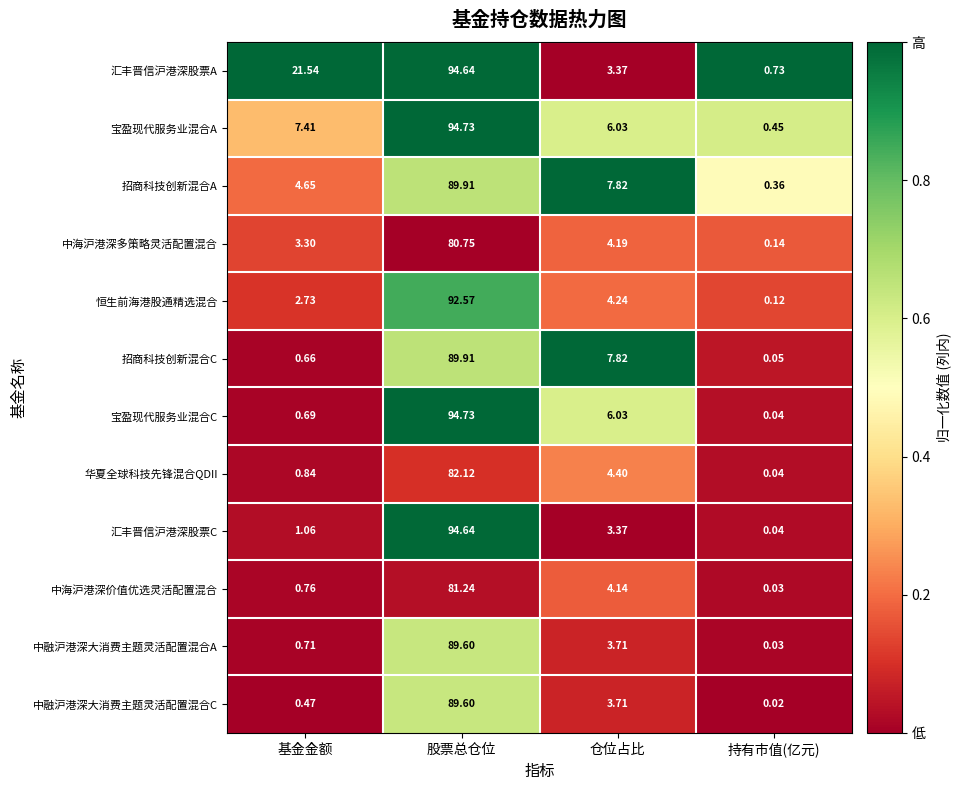

Rank the categories by 恒生前海港股通精选混合 value from lowest to highest.

持有市值(亿元), 基金金额, 仓位占比, 股票总仓位